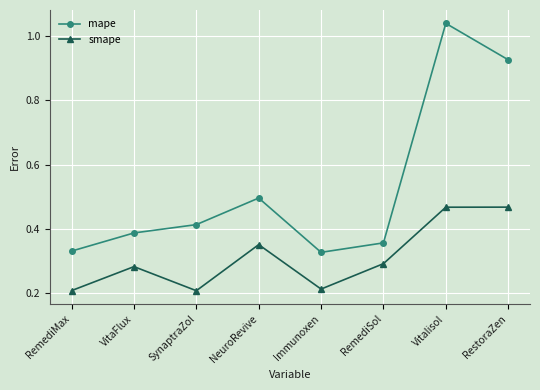

At RestoraZen, list the series in order from smallest to largest.

smape, mape